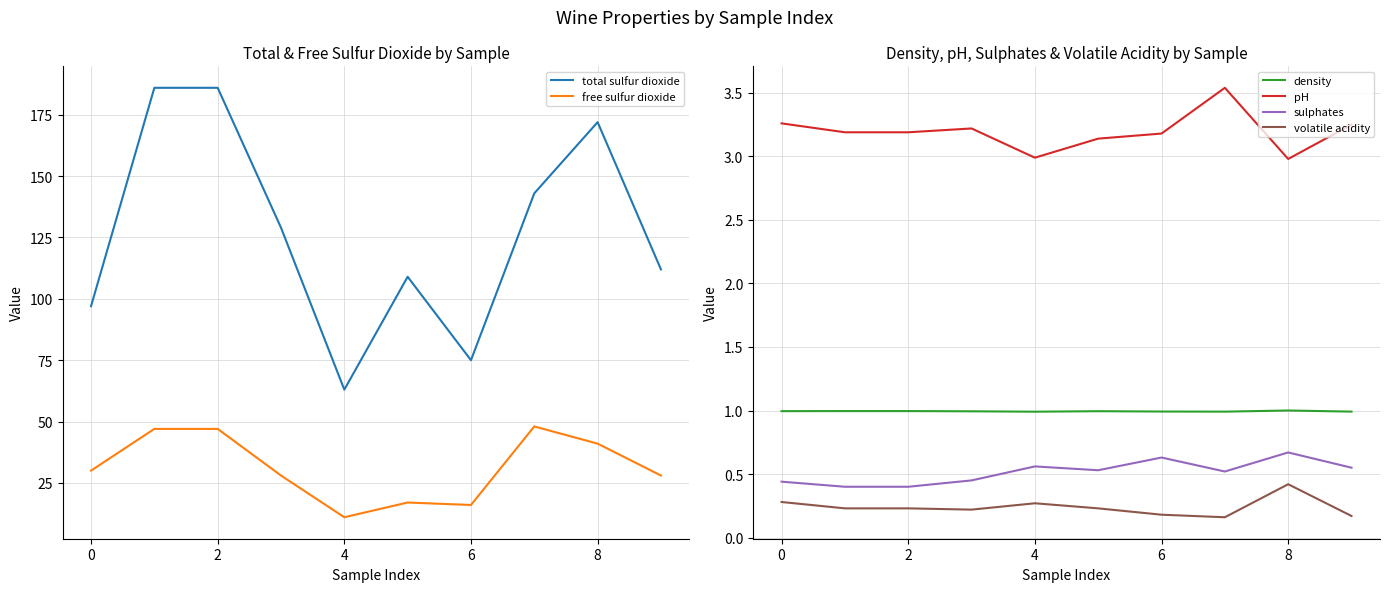

The volatile acidity series shows 0.3 at 0. True or false?

True